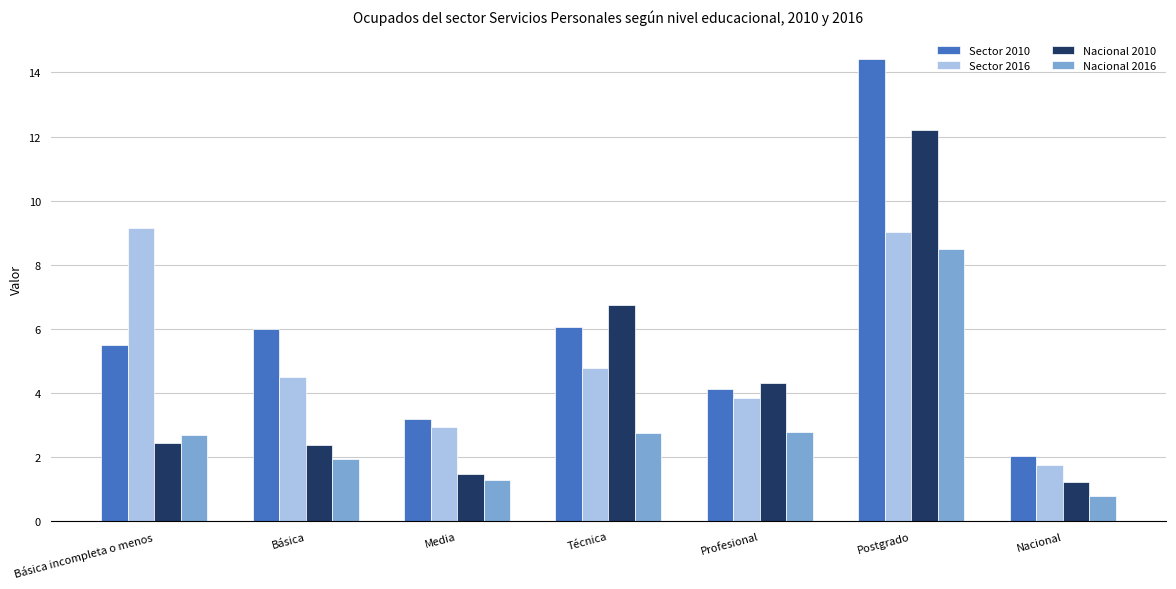

Read the Sector 2010 value at Profesional.

4.1